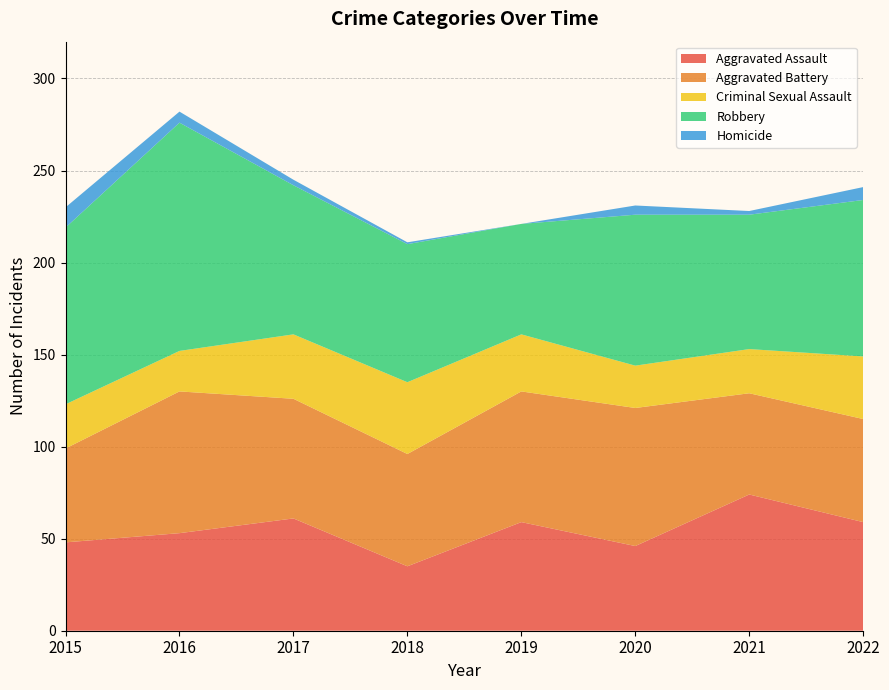

Reading left to right, transcribe all the data shown in this chart.

Aggravated Assault: 2015=48	2016=53	2017=61	2018=35	2019=59	2020=46	2021=74	2022=59
Aggravated Battery: 2015=51	2016=77	2017=65	2018=61	2019=71	2020=75	2021=55	2022=56
Criminal Sexual Assault: 2015=24	2016=22	2017=35	2018=39	2019=31	2020=23	2021=24	2022=34
Robbery: 2015=96	2016=124	2017=81	2018=75	2019=60	2020=82	2021=73	2022=85
Homicide: 2015=11	2016=6	2017=3	2018=1	2019=0	2020=5	2021=2	2022=7